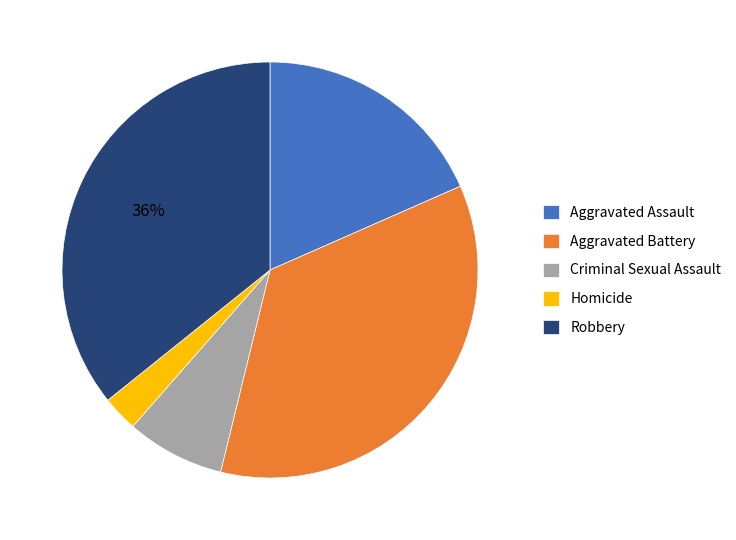

Is the sum of Aggravated Battery and Robbery greater than half?

Yes